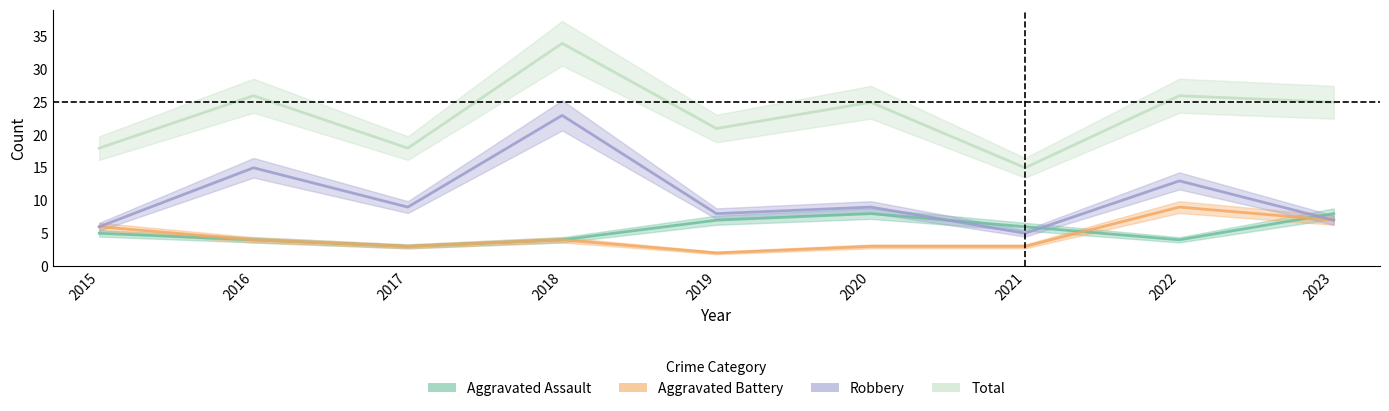

How many data points in Aggravated Assault are above 5?

4